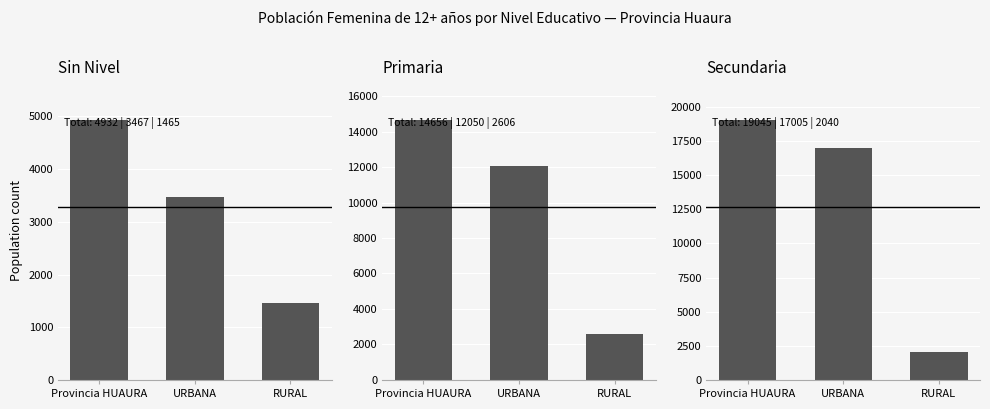

What is the label of the 2nd bar from the left?

URBANA